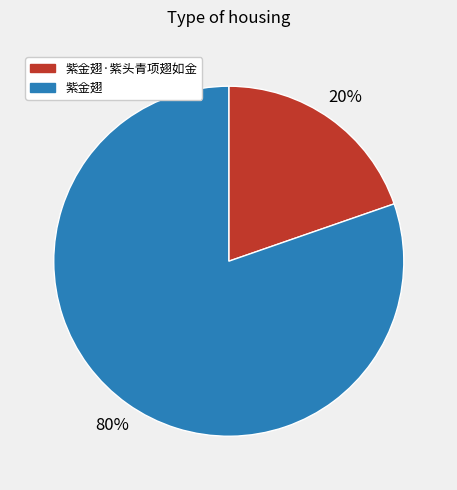

Does any single category account for the majority?

Yes